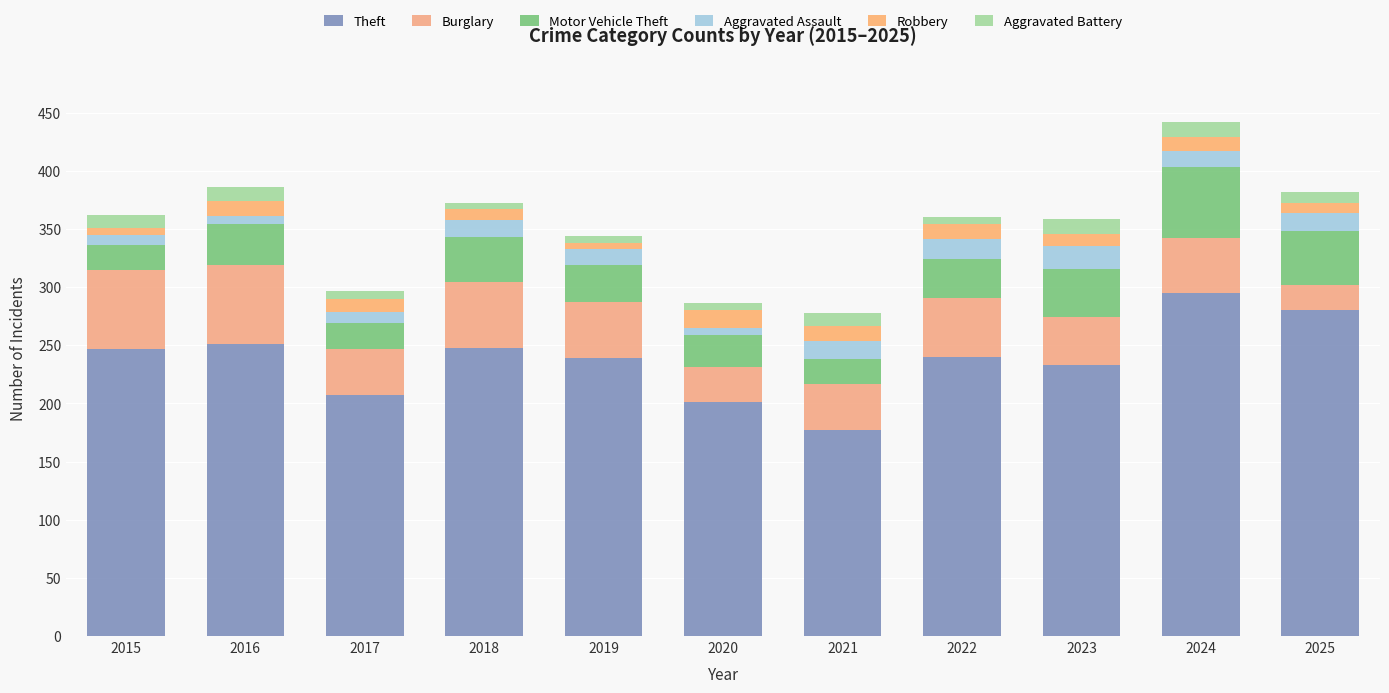

At which label is Theft closest to 236?

2019